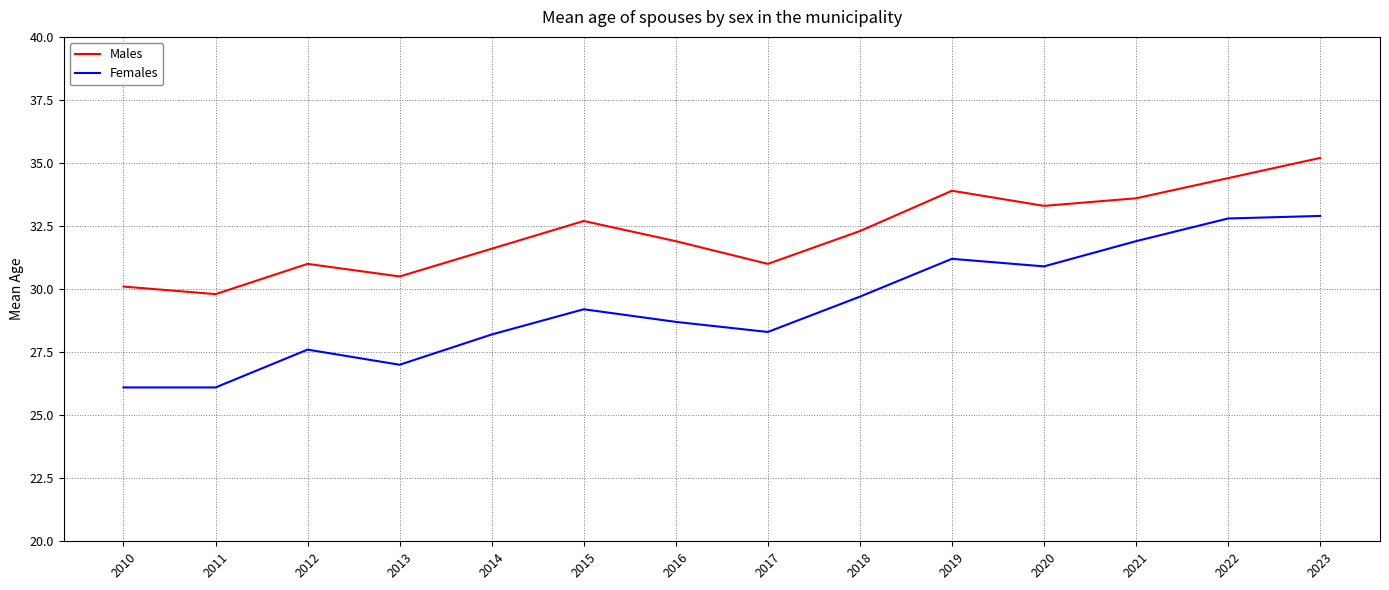

In Males, how many points are higher than both neighbors (excluding endpoints)?

3